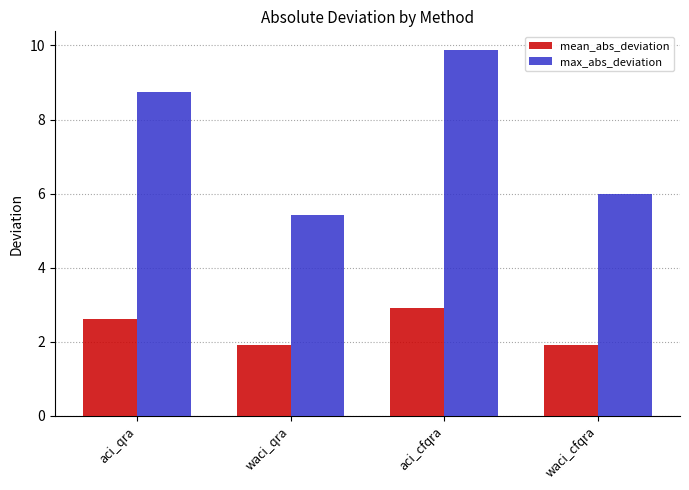

How many data points in mean_abs_deviation are less than 2?

2